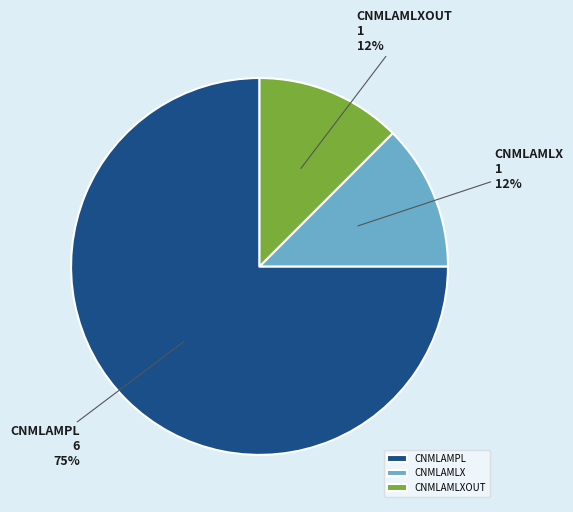

Is the sum of CNMLAMLX and CNMLAMLXOUT greater than half?

No